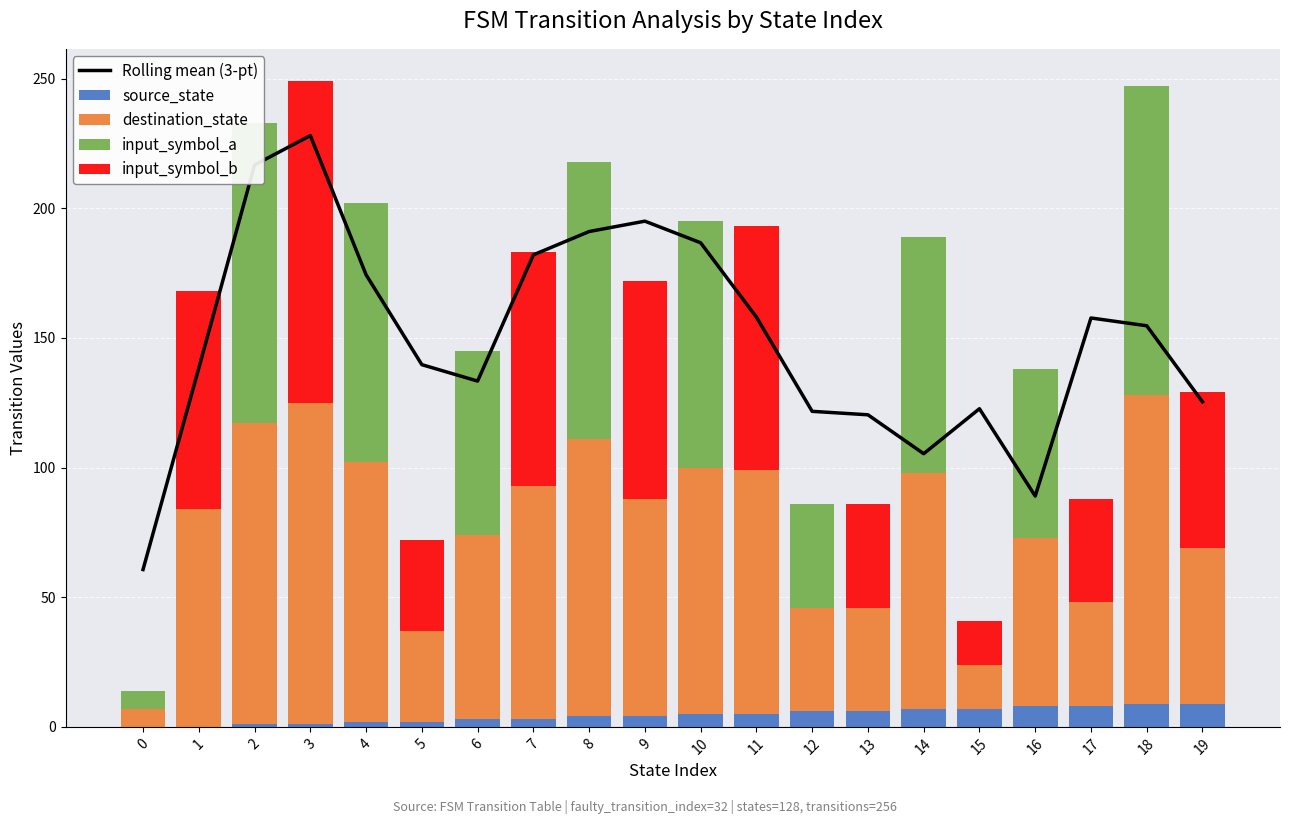

How many series are shown in this chart?

5